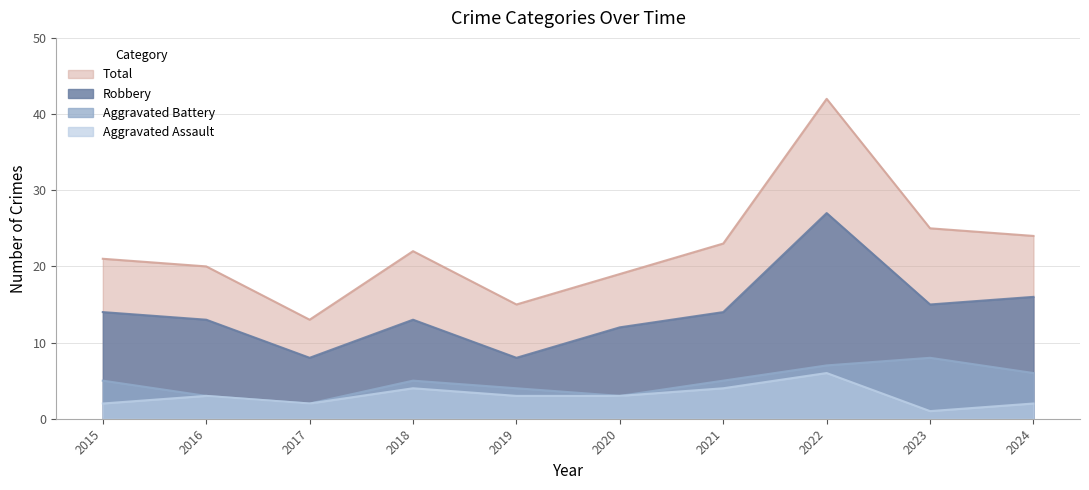

Is it true that Total equals 13 at 2017?

True